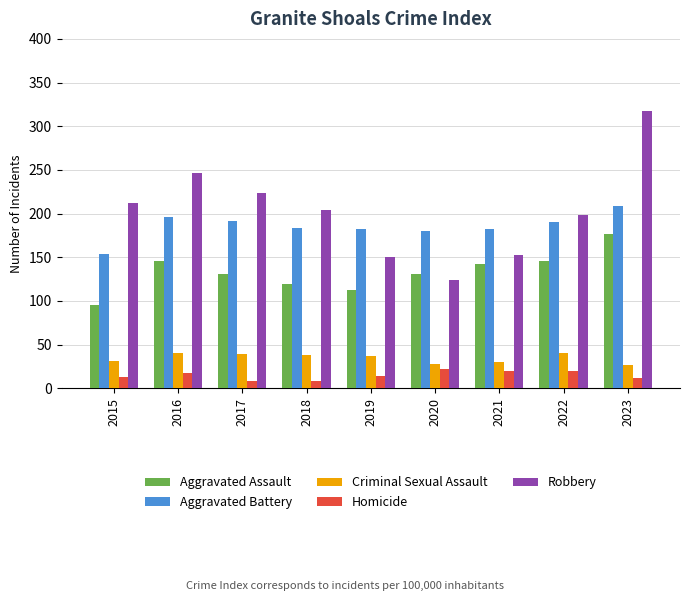

What is the minimum value for Aggravated Assault?

95